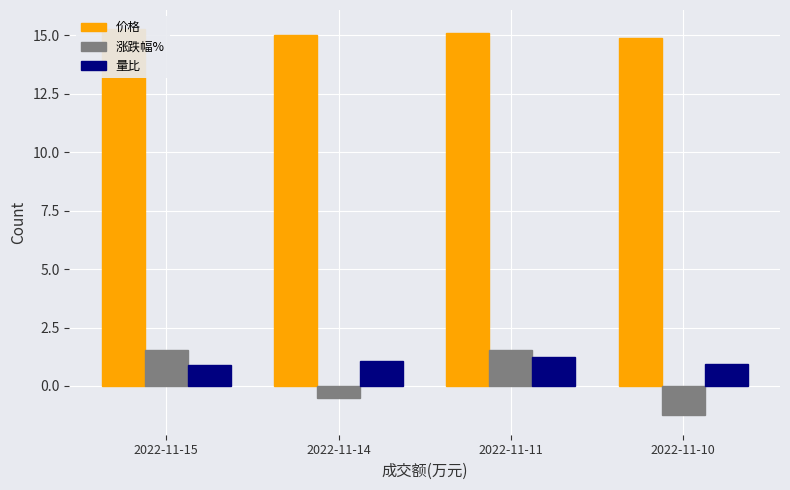

What is the average value of the 涨跌幅% series?

0.3